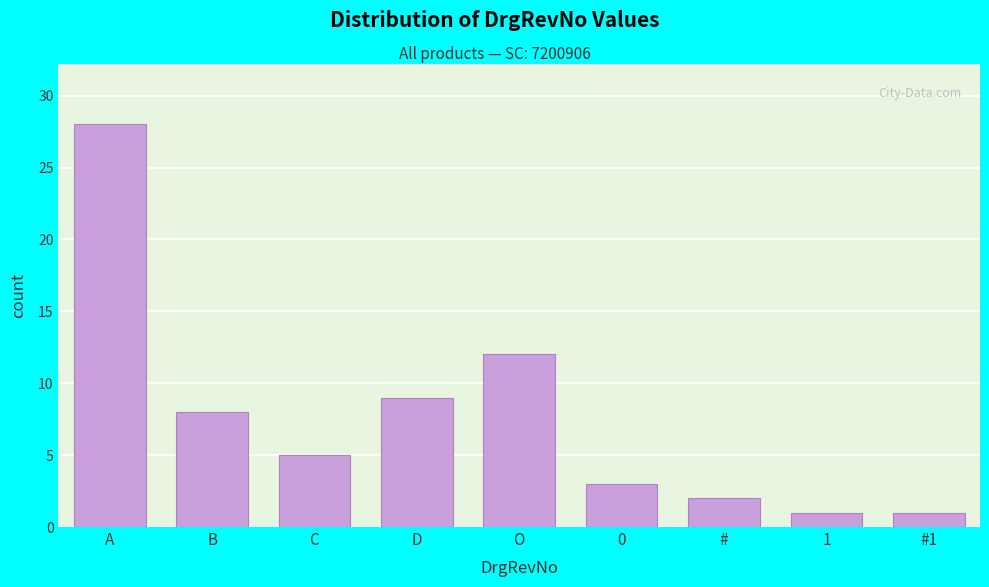

Reading right to left, transcribe all the data shown in this chart.

#1=1	1=1	#=2	0=3	O=12	D=9	C=5	B=8	A=28